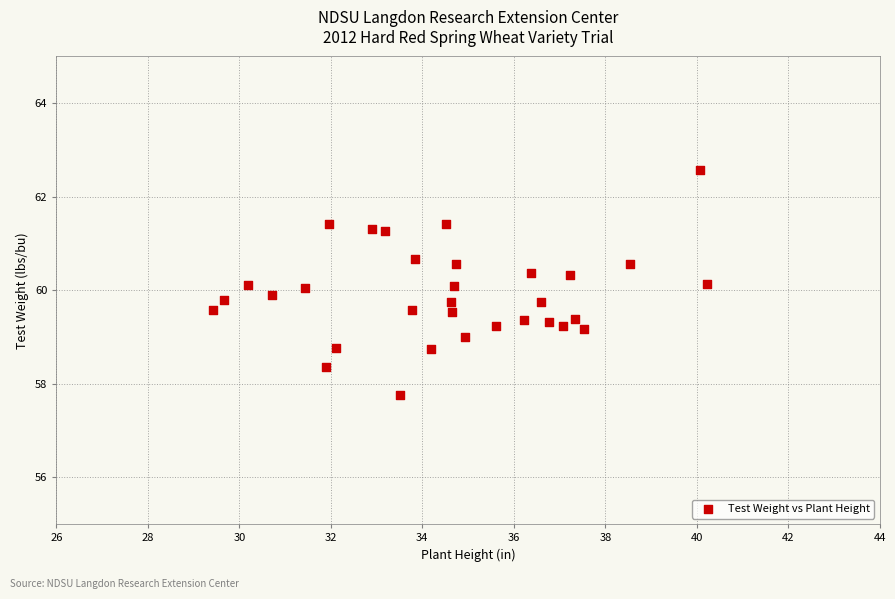

What is the range of Y values (max minus min)?

4.8